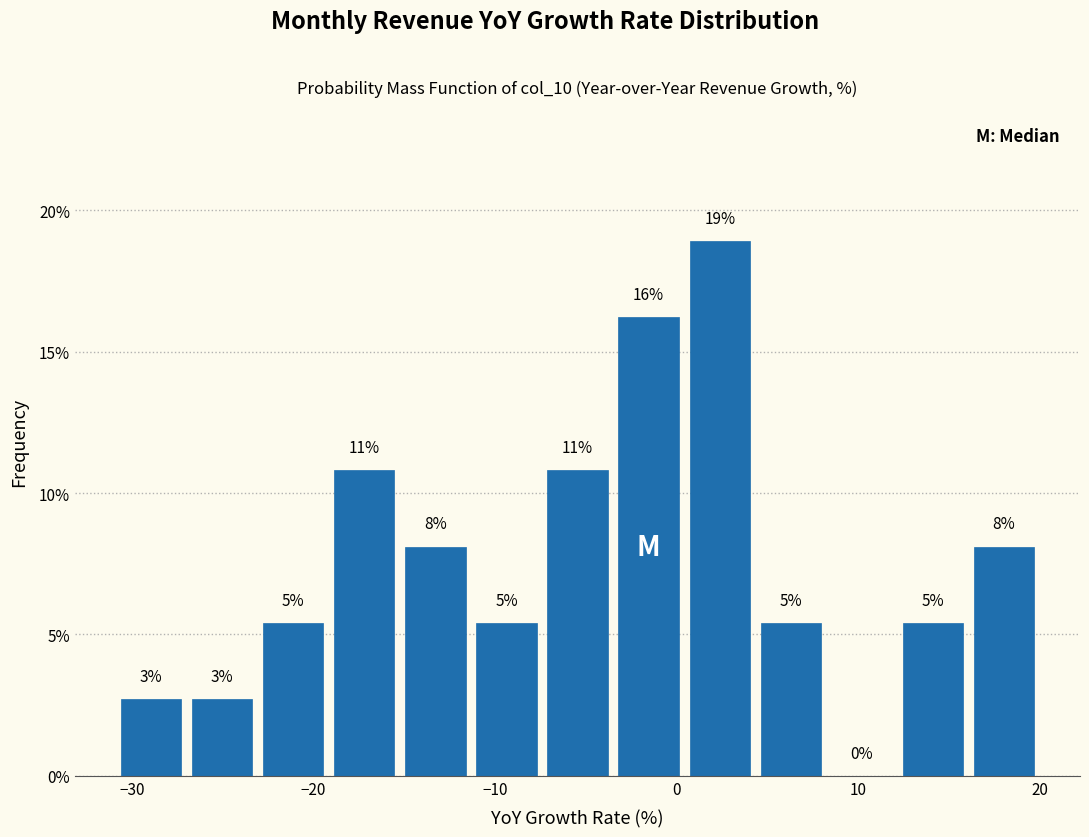

Around what value on the x-axis is the tallest bar? Give the approximate position of its centre, as read against the axis.

2